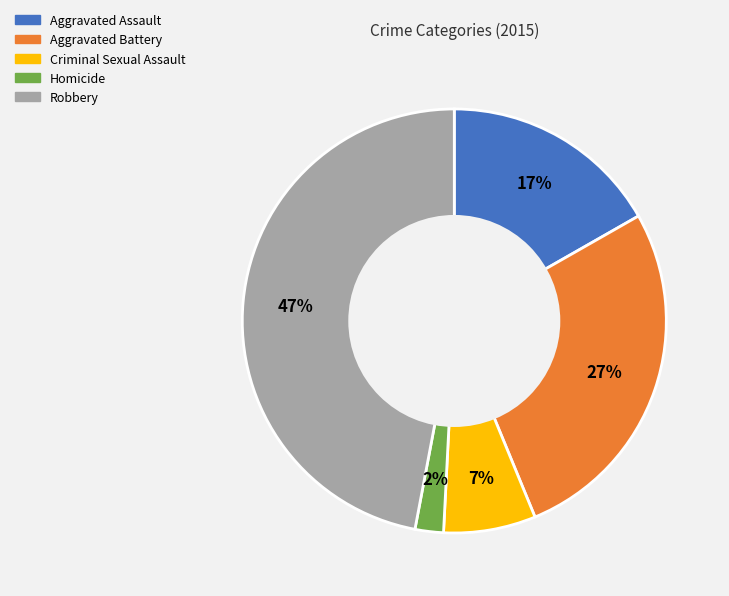

Is the sum of Criminal Sexual Assault and Robbery greater than half?

Yes